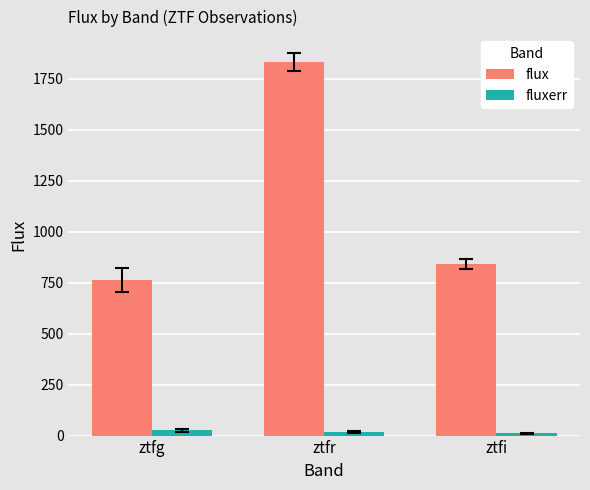

How many groups of bars are there?

3